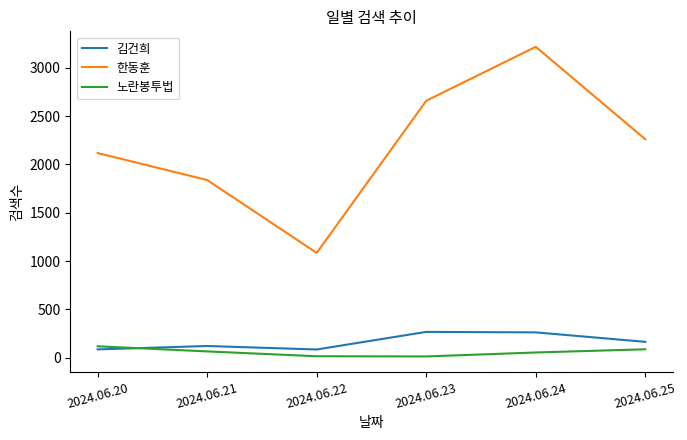

In 김건희, how many points are lower than both neighbors (excluding endpoints)?

1